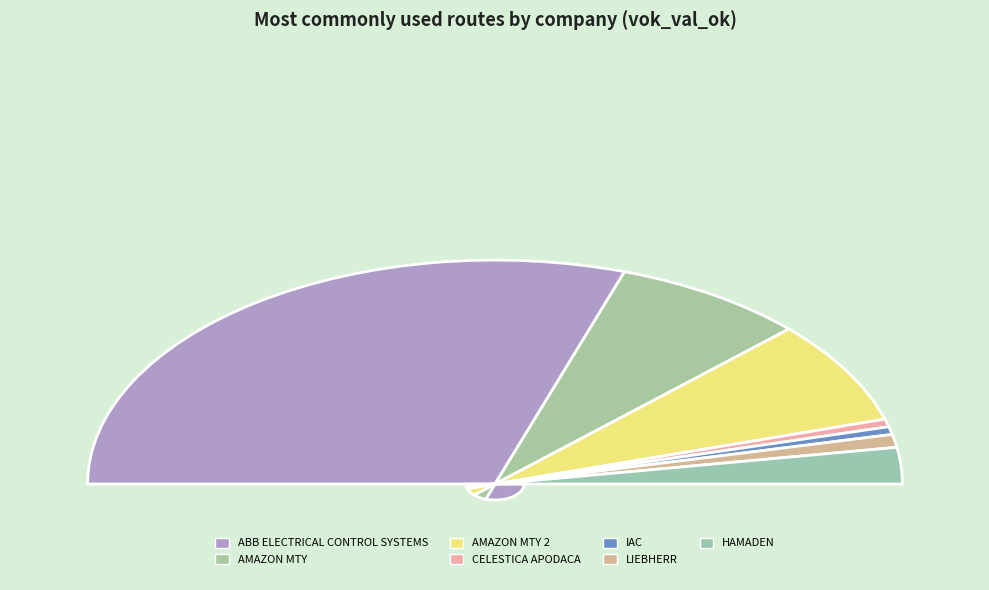

To the nearest percent, what portion does LIEBHERR represent?

2%